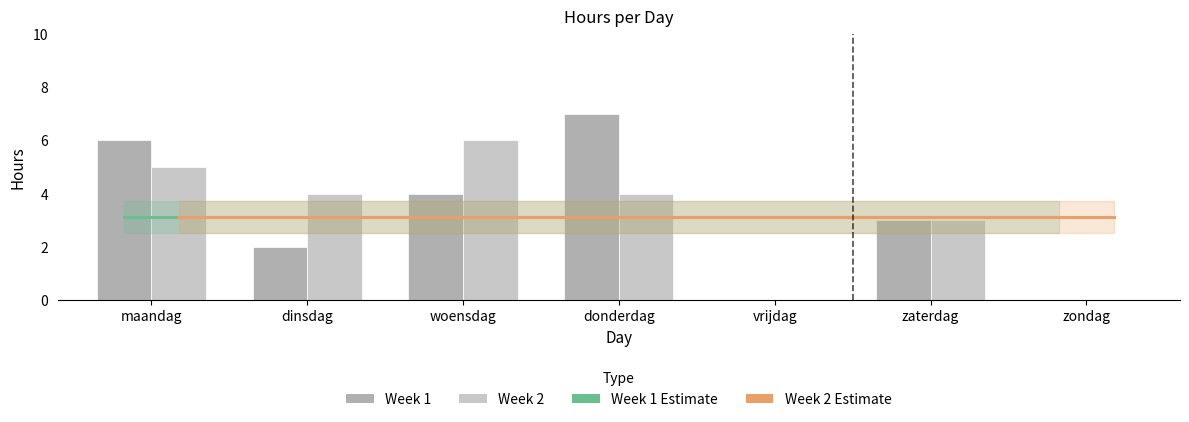

Which category has the highest value in the Week 2 series?

woensdag